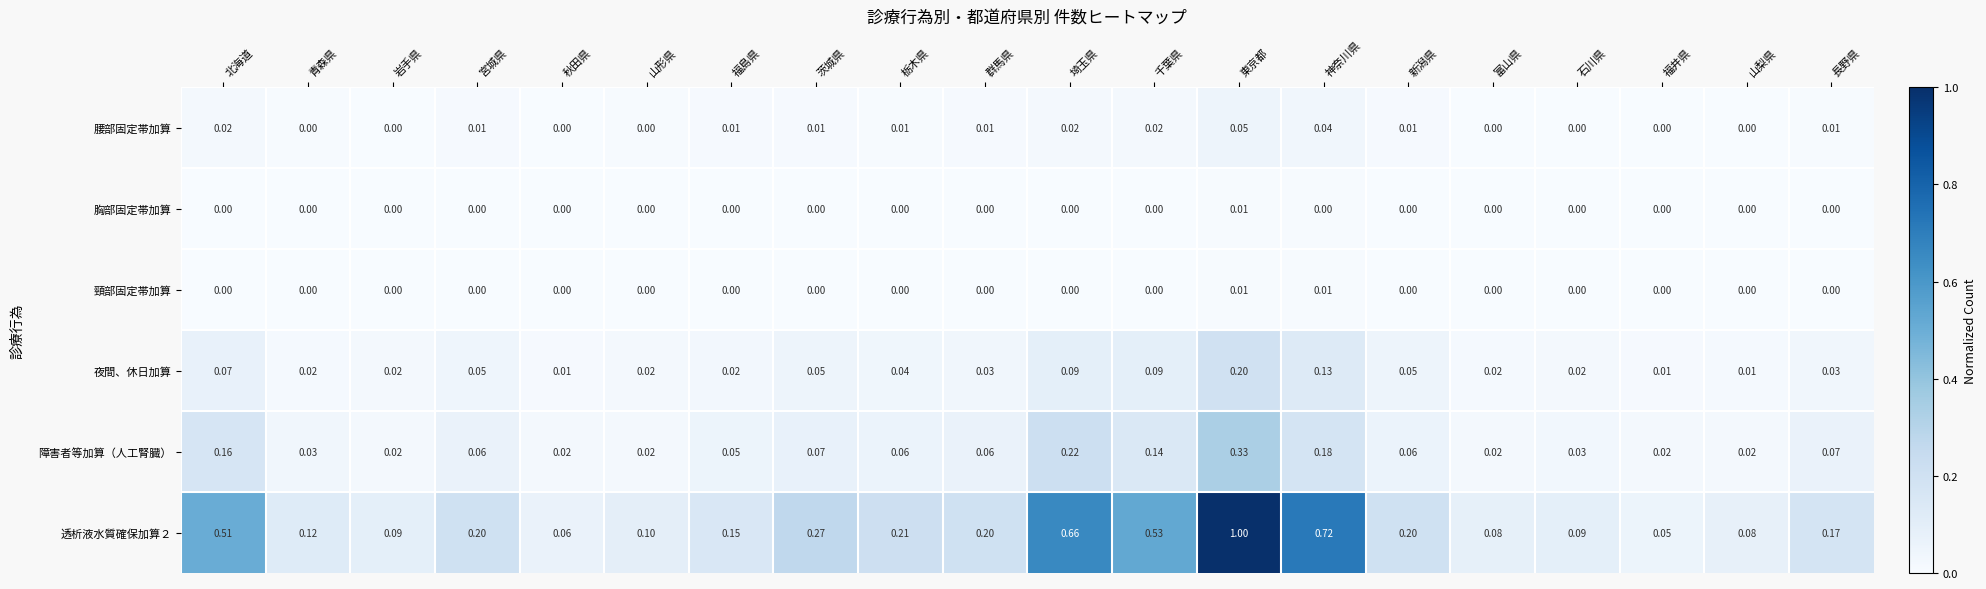

At which label does 透析液水質確保加算２ reach its peak?

東京都